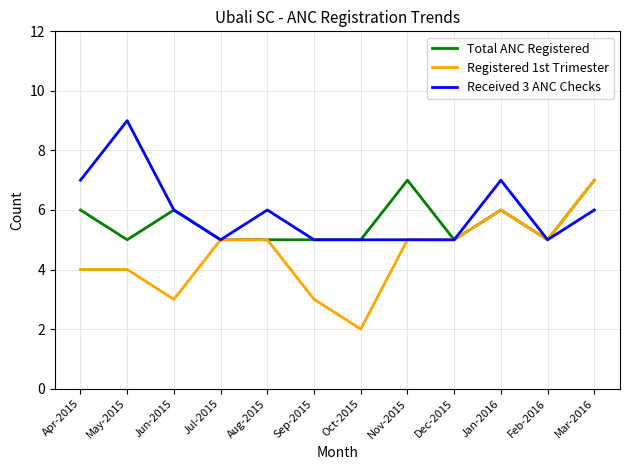

At which category does Received 3 ANC Checks reach its first local valley?

Jul-2015